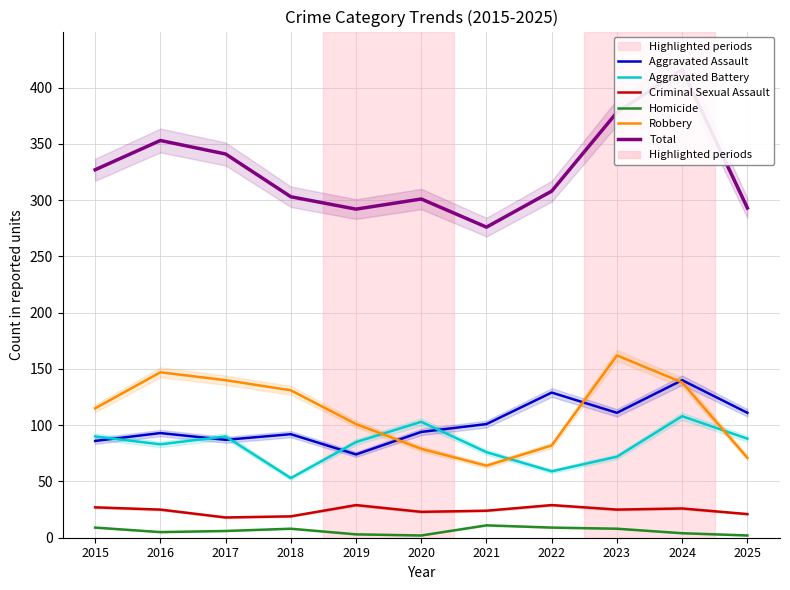

What is the maximum value shown in the chart?

416